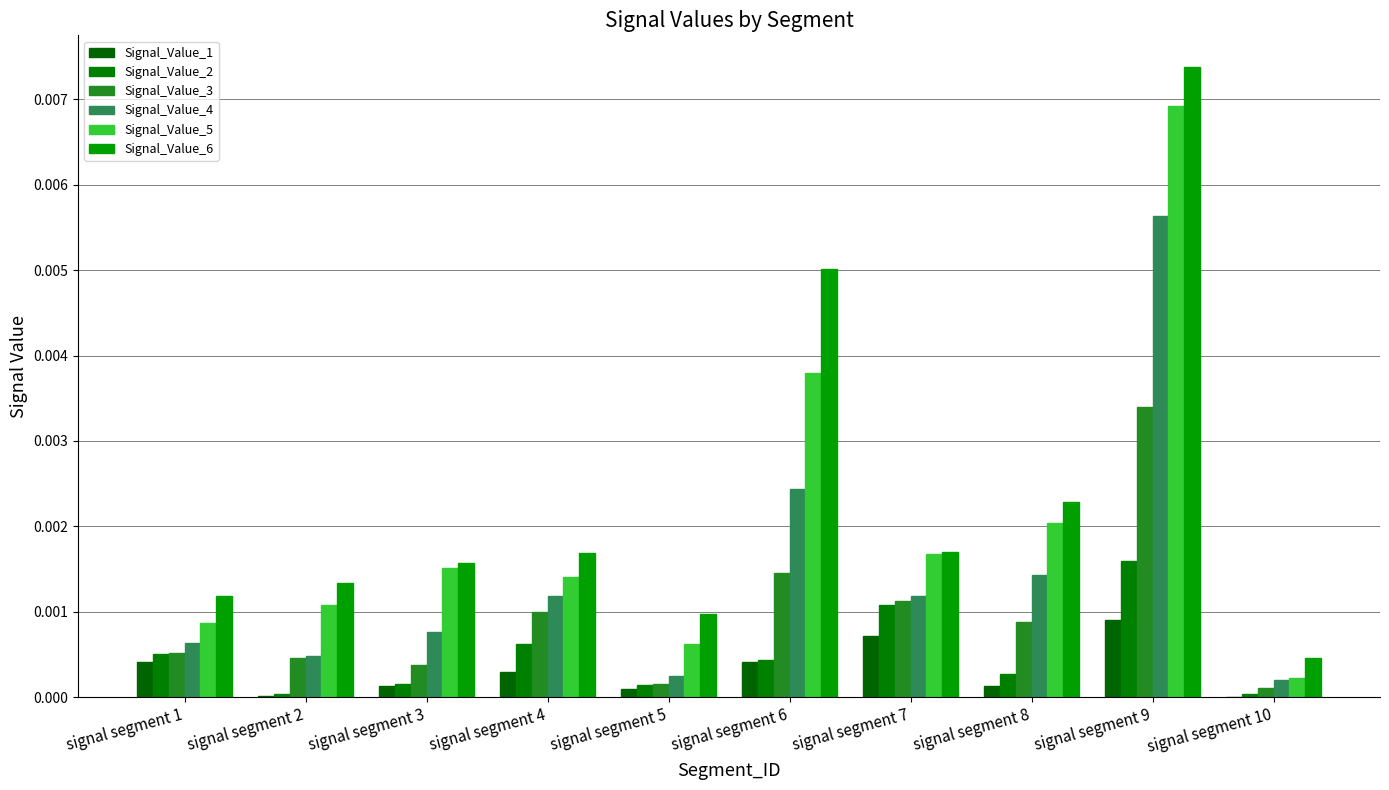

Rank the categories by Signal_Value_6 value from lowest to highest.

signal segment 10, signal segment 5, signal segment 1, signal segment 2, signal segment 3, signal segment 4, signal segment 7, signal segment 8, signal segment 6, signal segment 9